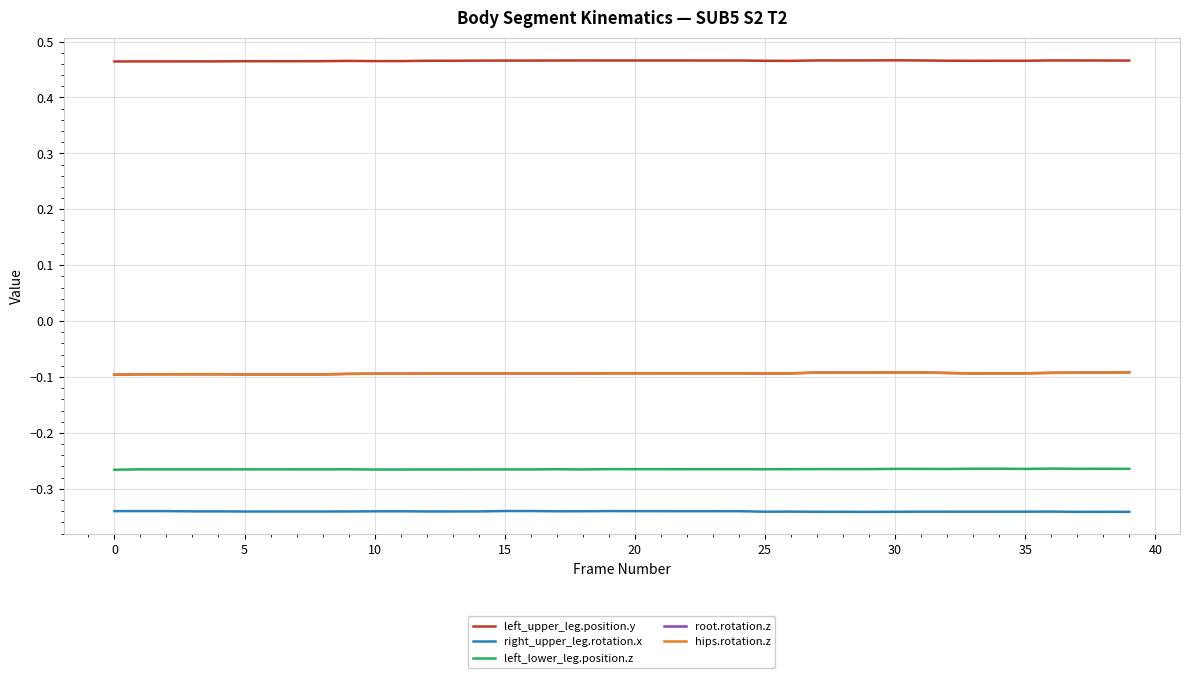

Is this an area chart (filled region under the line)?

No